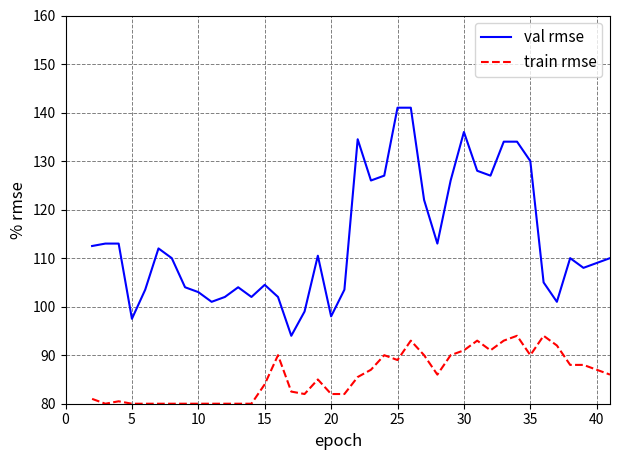

Rank the series by their maximum value, from lowest to highest.

train rmse, val rmse